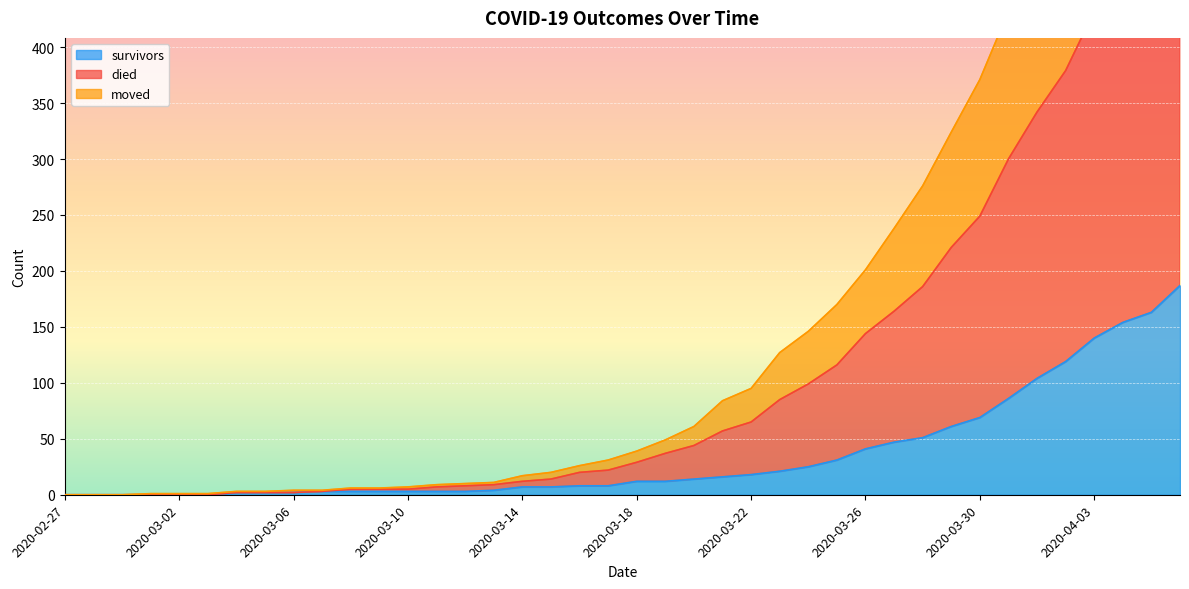

What is the label of the 1st point from the right?

2020-04-06